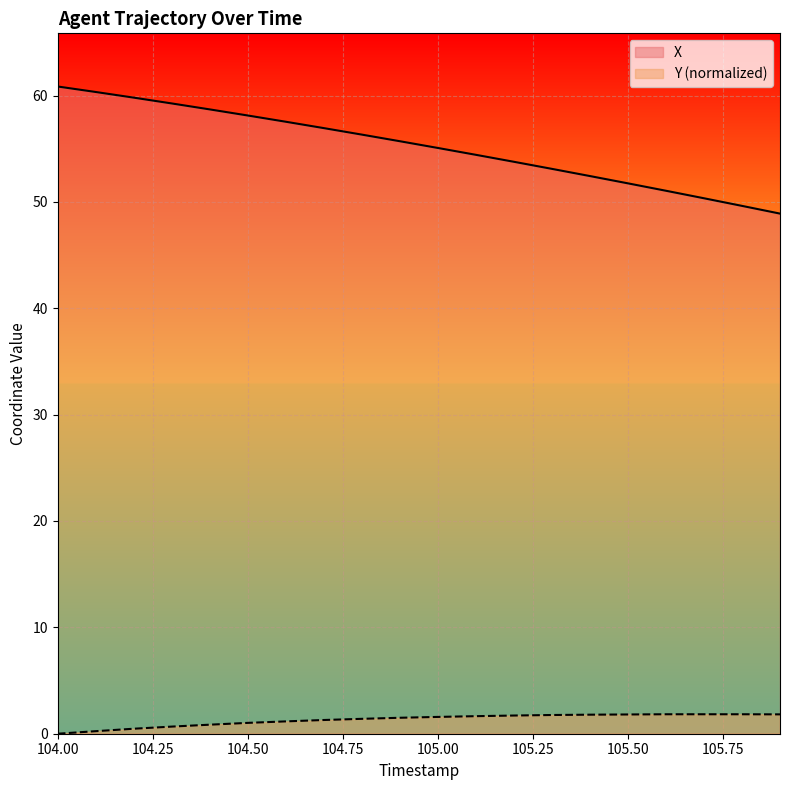

At how many categories does at least one series exceed 47?

20